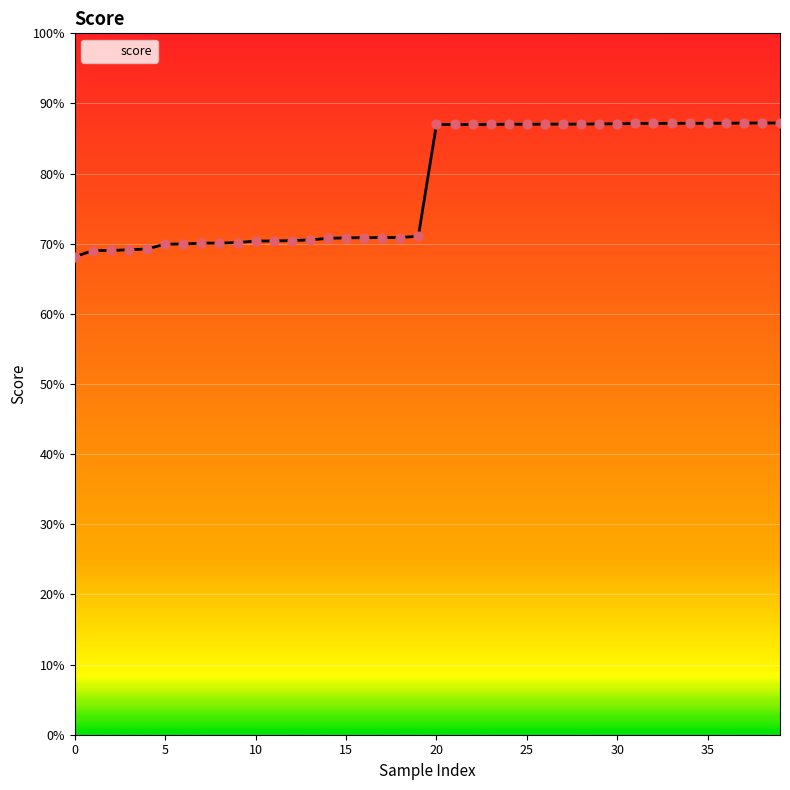

Which series reaches the maximum Y coordinate?

score